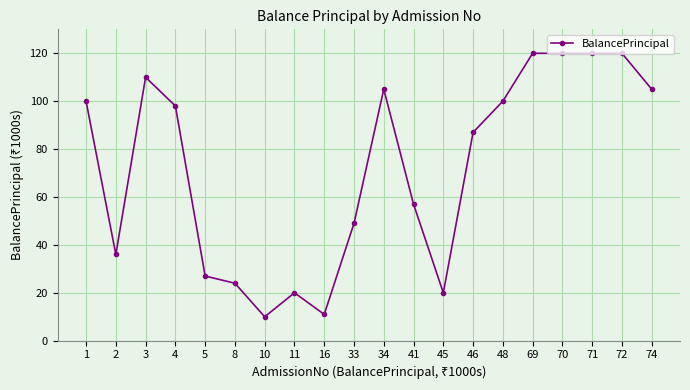

Between 3 and 11, which is larger?

3